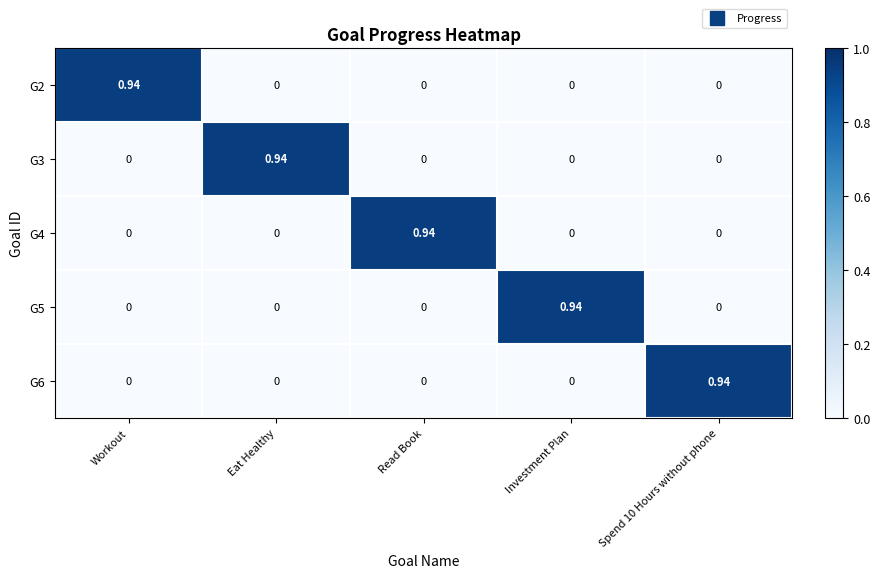

Reading right to left, transcribe all the data shown in this chart.

G2: Spend 10 Hours without phone=0.0	Investment Plan=0.0	Read Book=0.0	Eat Healthy=0.0	Workout=0.9
G3: Spend 10 Hours without phone=0.0	Investment Plan=0.0	Read Book=0.0	Eat Healthy=0.9	Workout=0.0
G4: Spend 10 Hours without phone=0.0	Investment Plan=0.0	Read Book=0.9	Eat Healthy=0.0	Workout=0.0
G5: Spend 10 Hours without phone=0.0	Investment Plan=0.9	Read Book=0.0	Eat Healthy=0.0	Workout=0.0
G6: Spend 10 Hours without phone=0.9	Investment Plan=0.0	Read Book=0.0	Eat Healthy=0.0	Workout=0.0